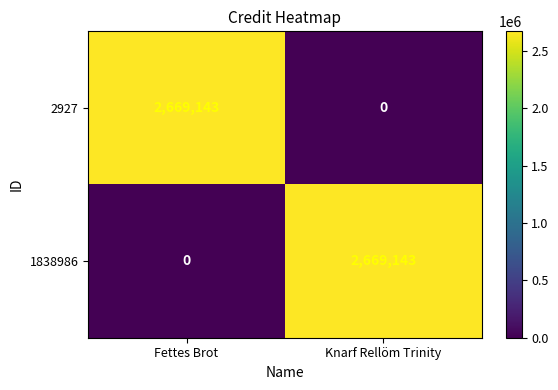

Reading left to right, what are all the values shown in this chart?

2927: 2669143	0
1838986: 0	2669143